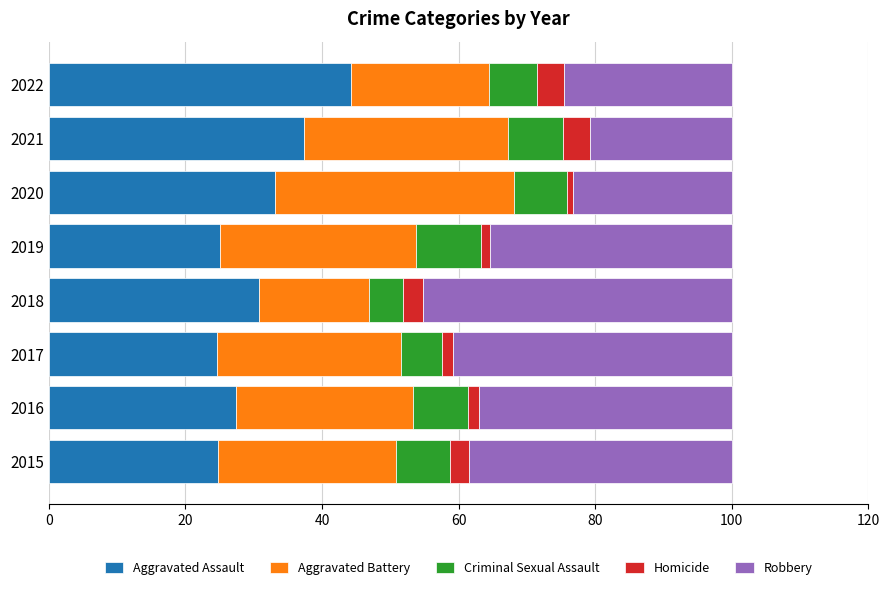

What is the highest value of the Aggravated Assault series?

44.3